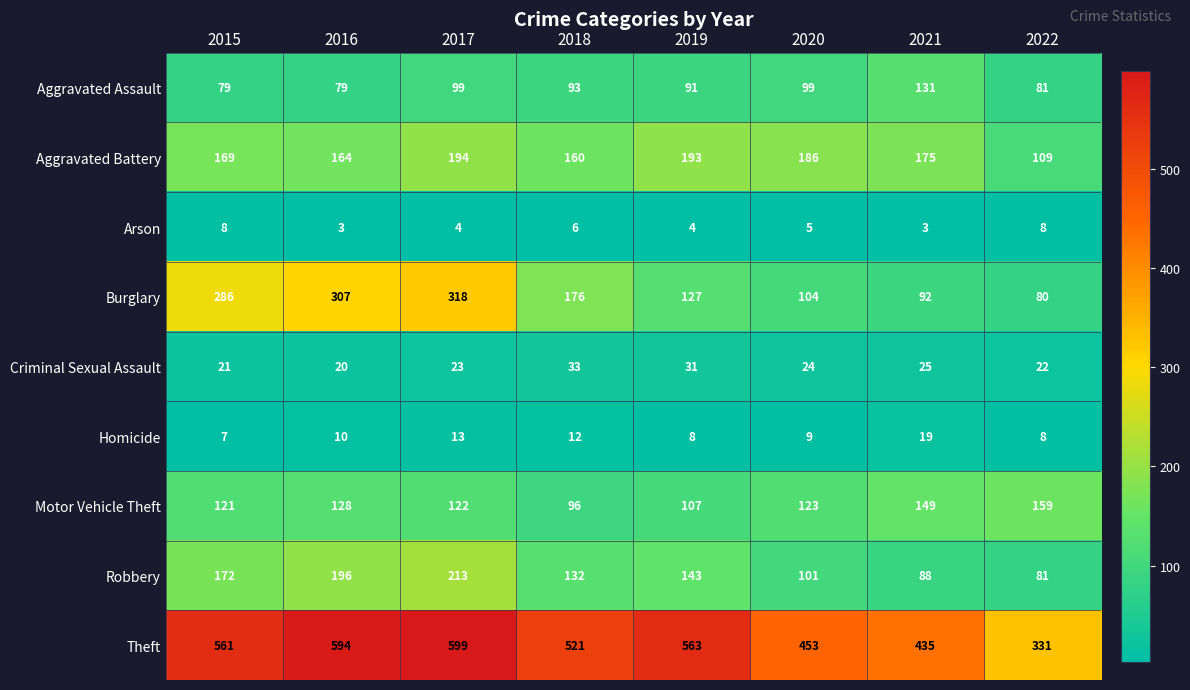

What is the sum of the Motor Vehicle Theft values at 2017 and 2022?

281